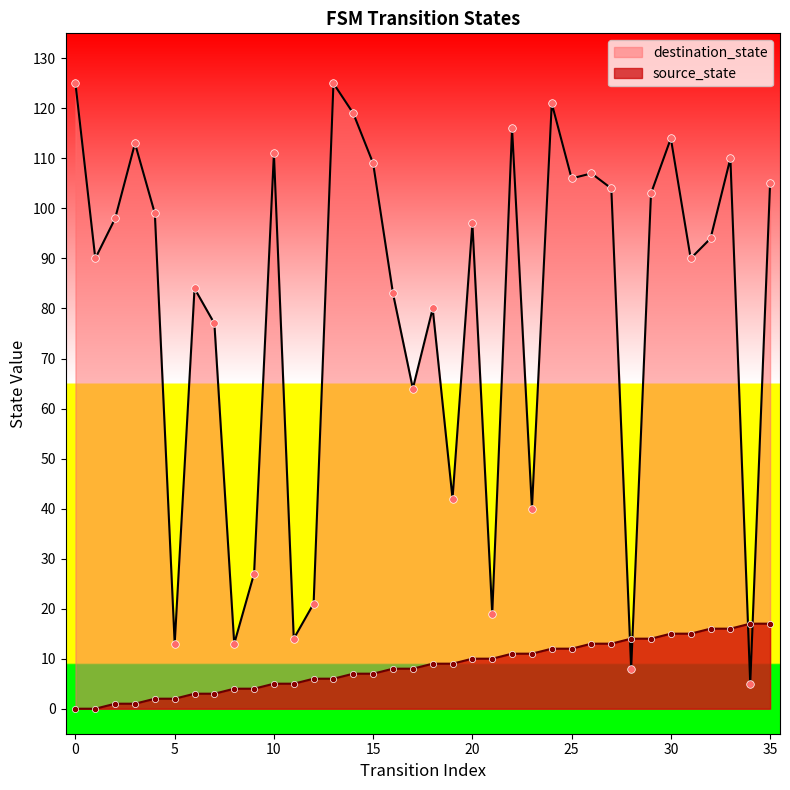

What are all the series names shown in the legend?

destination_state, source_state